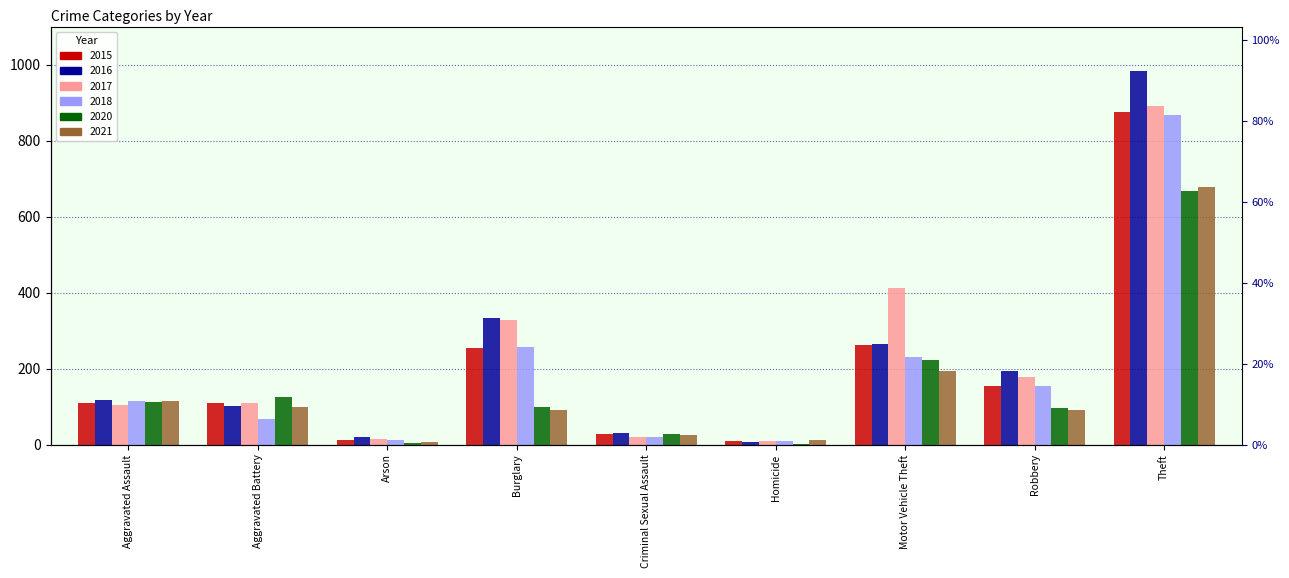

Does the chart contain any negative values?

No